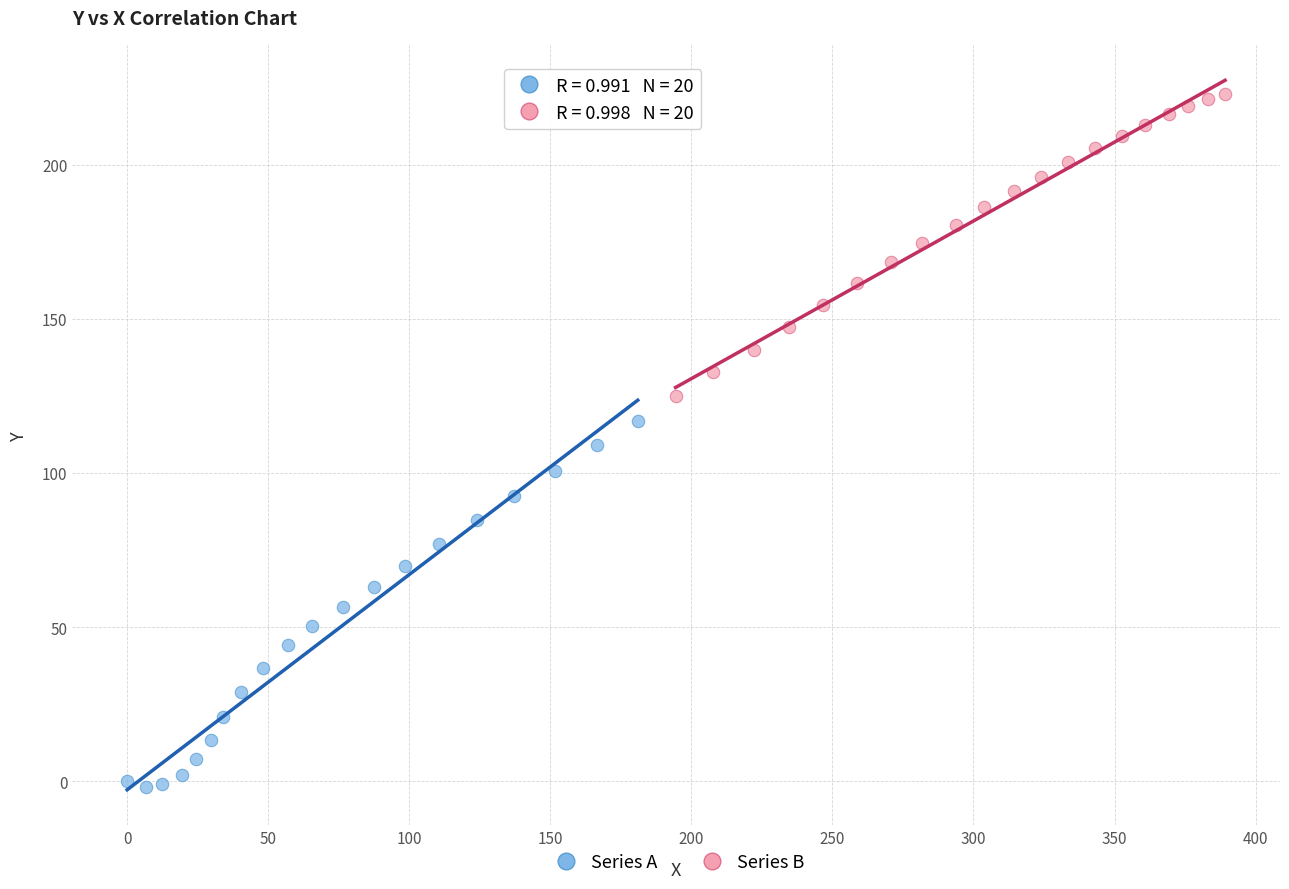

Which series has the widest spread of Y values?

Series A